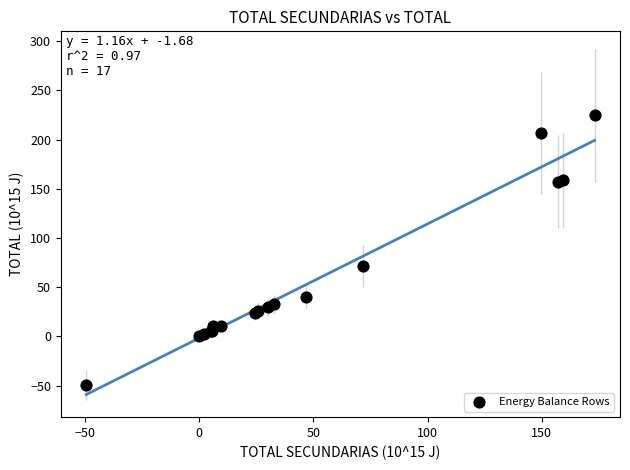

What Y value in the scatter plot is closest to 87?

71.6